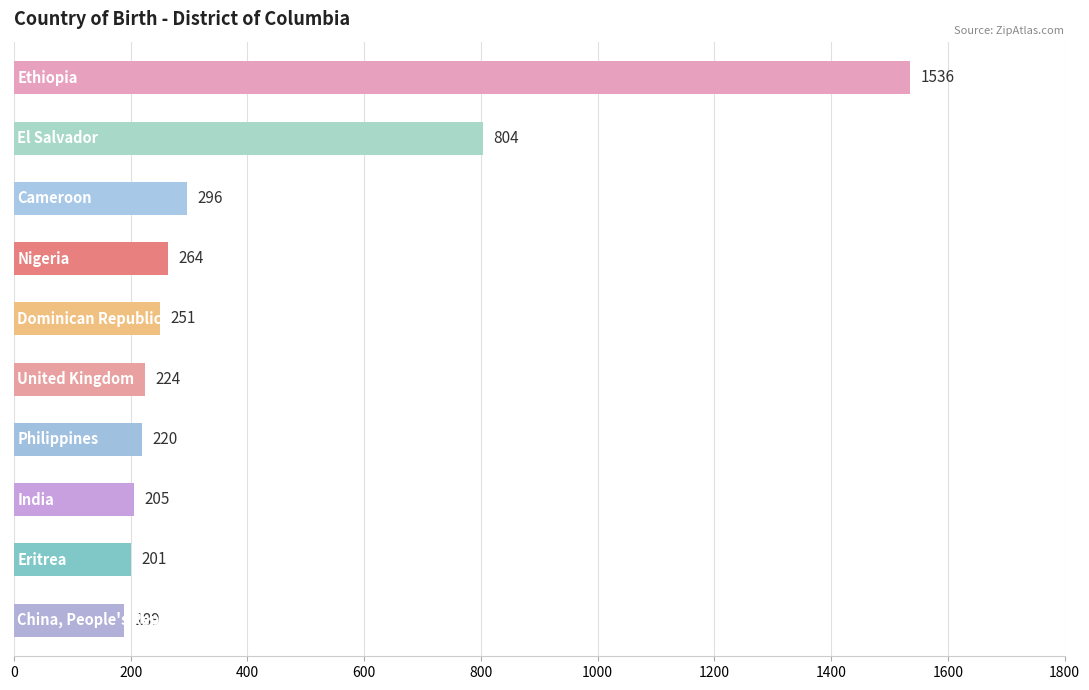

What is the difference between the maximum and minimum values?

1347